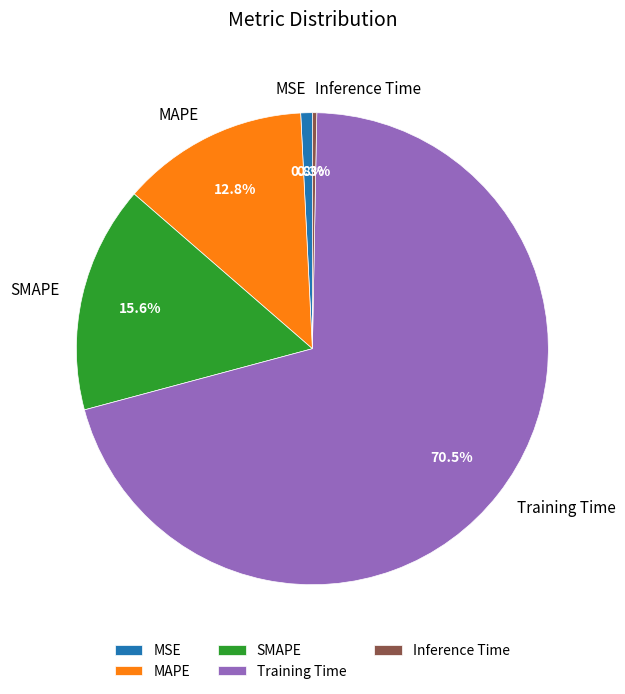

Combined, what portion of the pie is MAPE and SMAPE?

28.4%